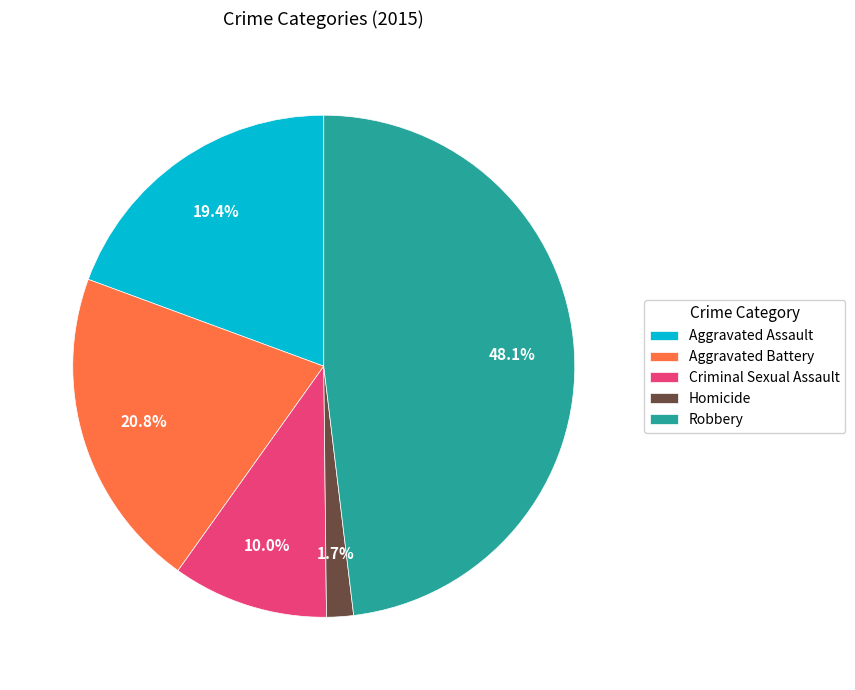

How many slices are in this pie chart?

5